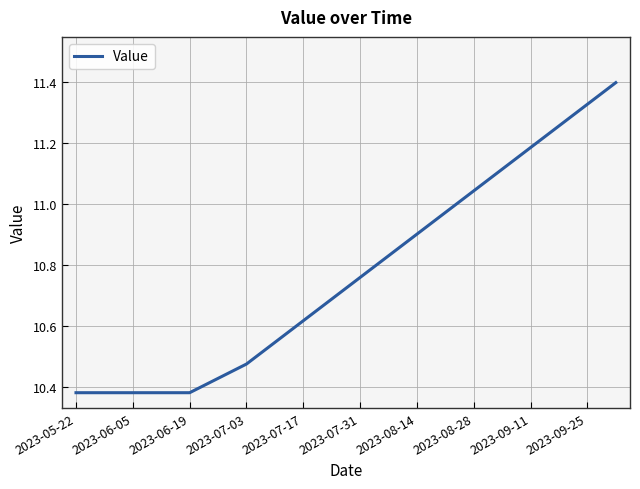

What is the greatest value displayed?

11.4